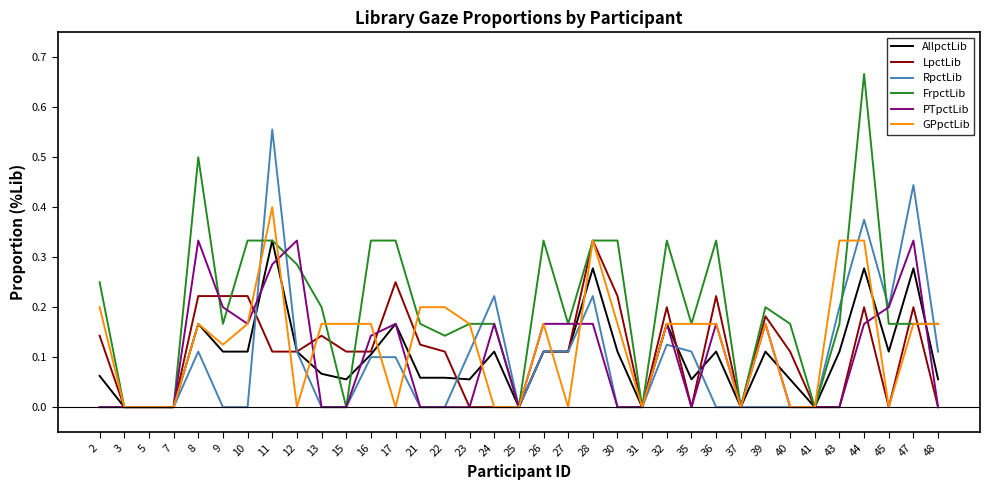

Which series has the largest range (max minus min)?

FrpctLib